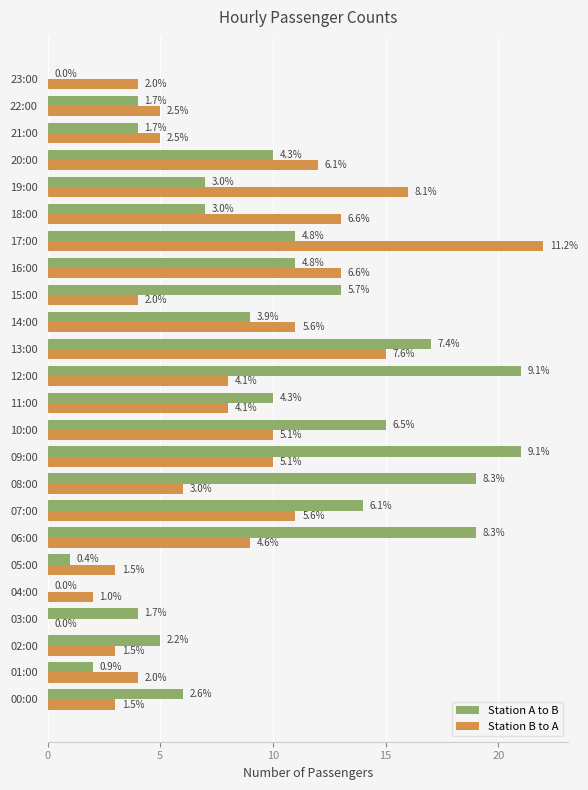

What is the sum of all Station B to A values?

197